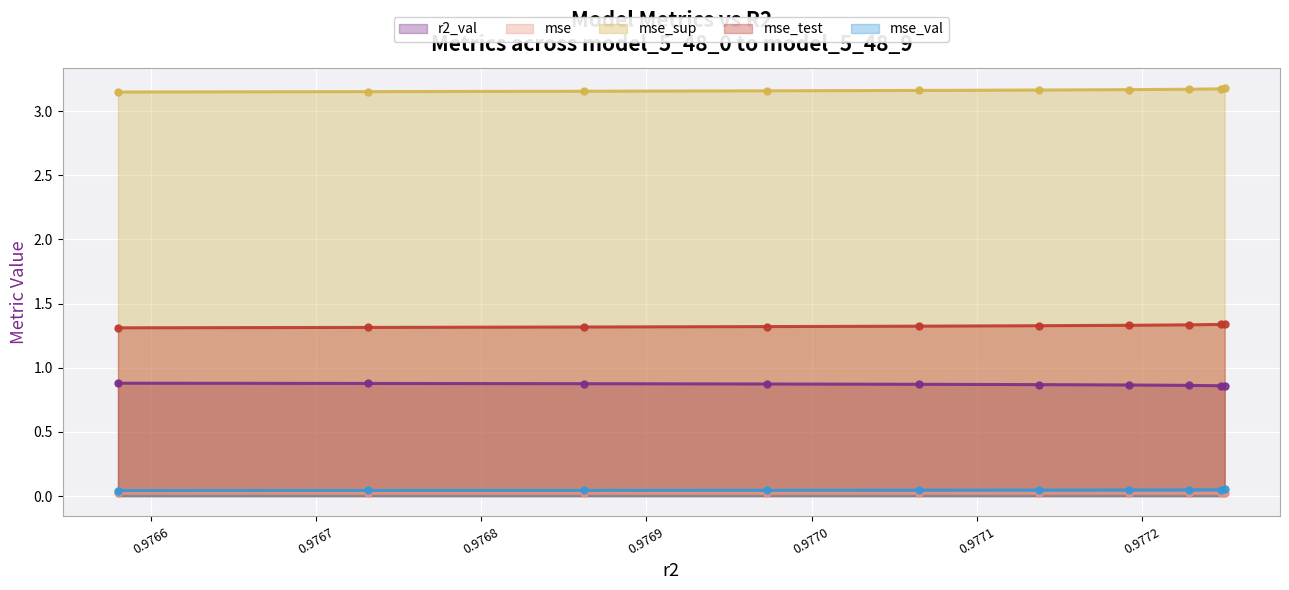

How many lines are shown in the chart?

5